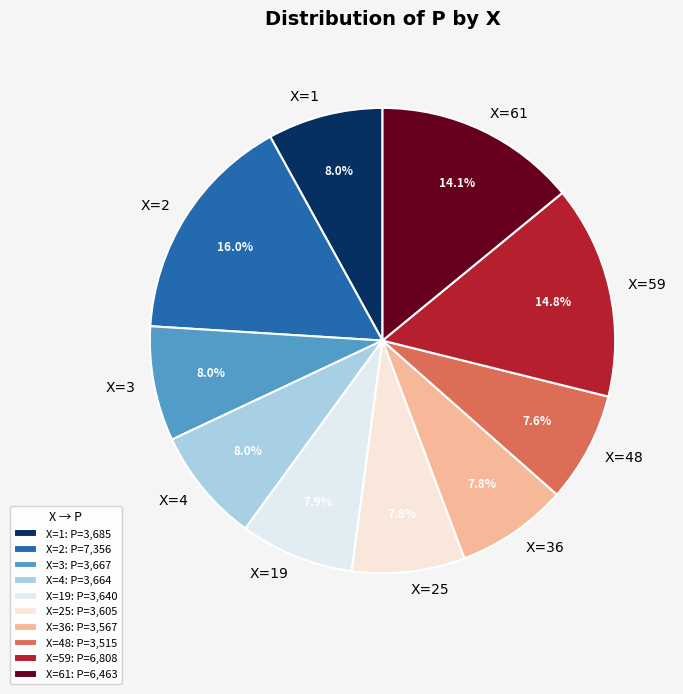

To the nearest percent, what is the average slice percentage?

10%